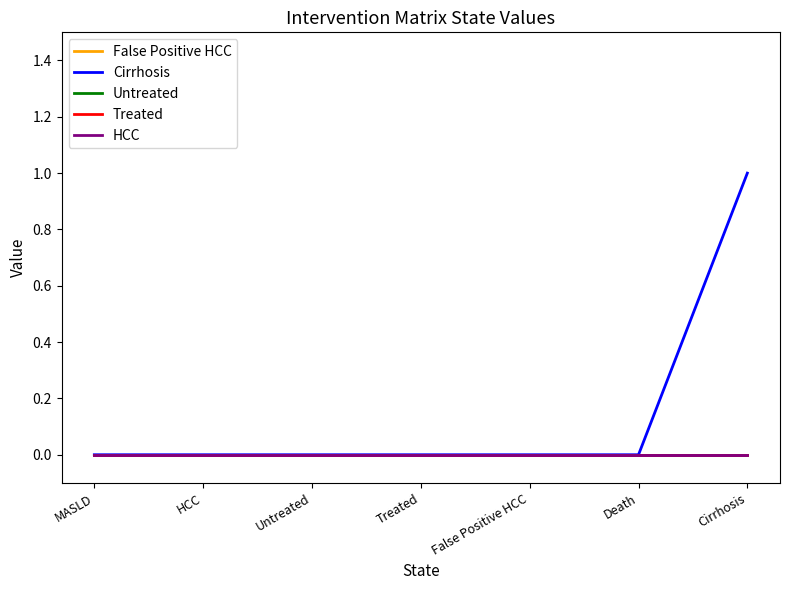

Does the chart have visible grid lines?

No